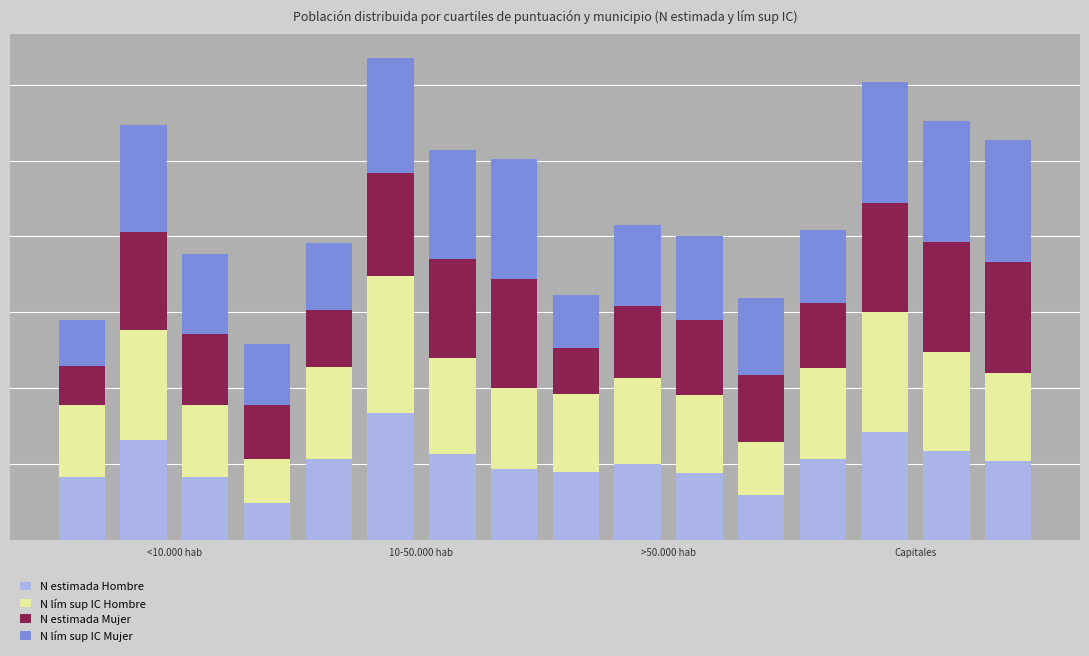

Are the bars horizontal?

No